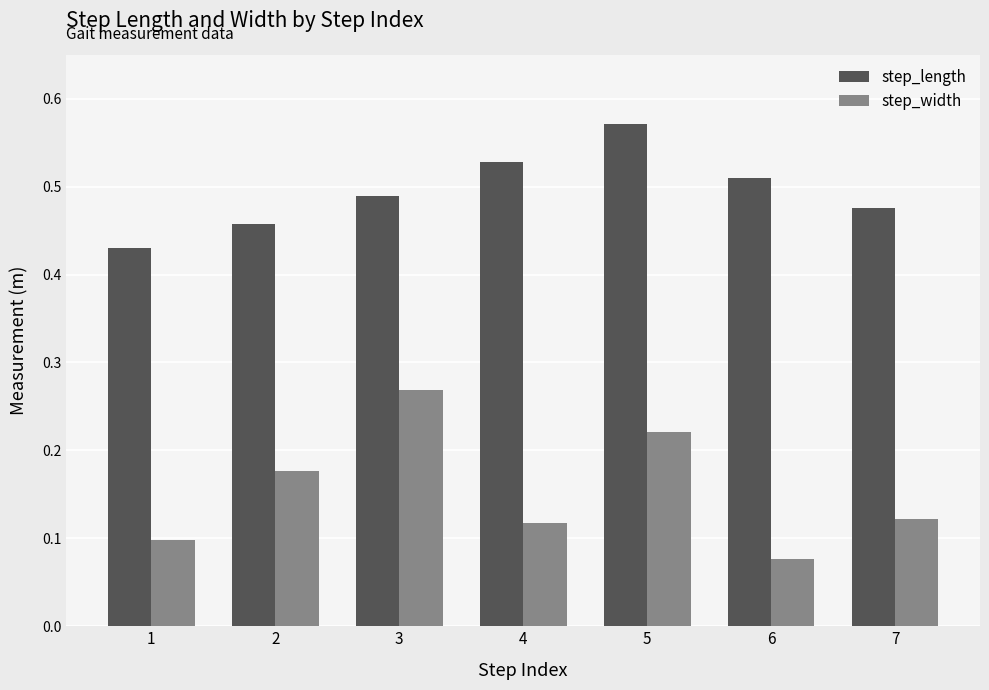

Are the bars horizontal?

No